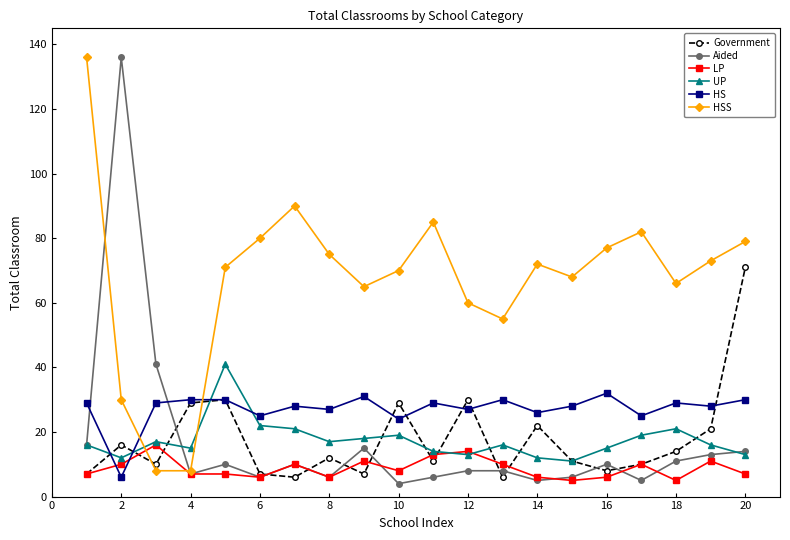

Does the chart have visible grid lines?

No